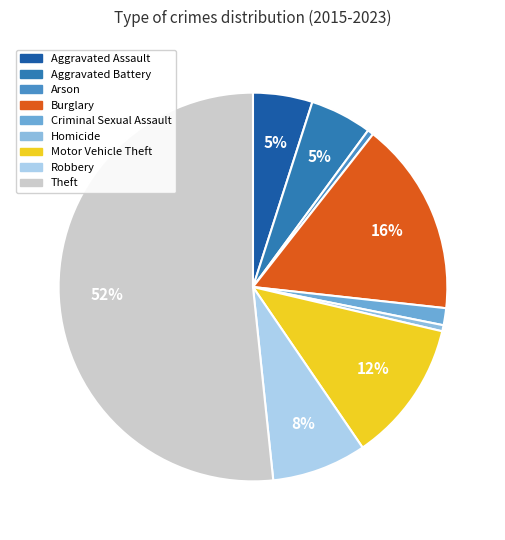

To the nearest percent, what is the difference between the largest and smallest slice percentages?

51%